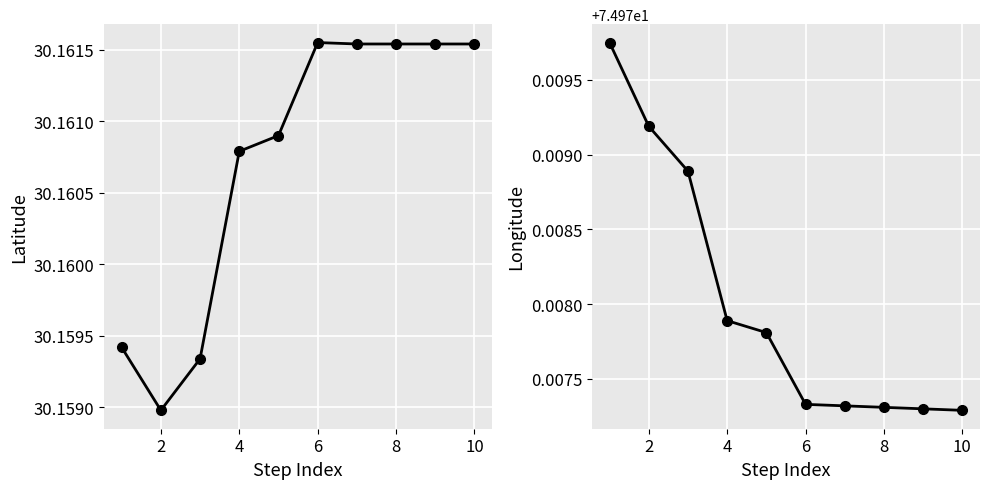

Read the Latitude value at 4.

30.2